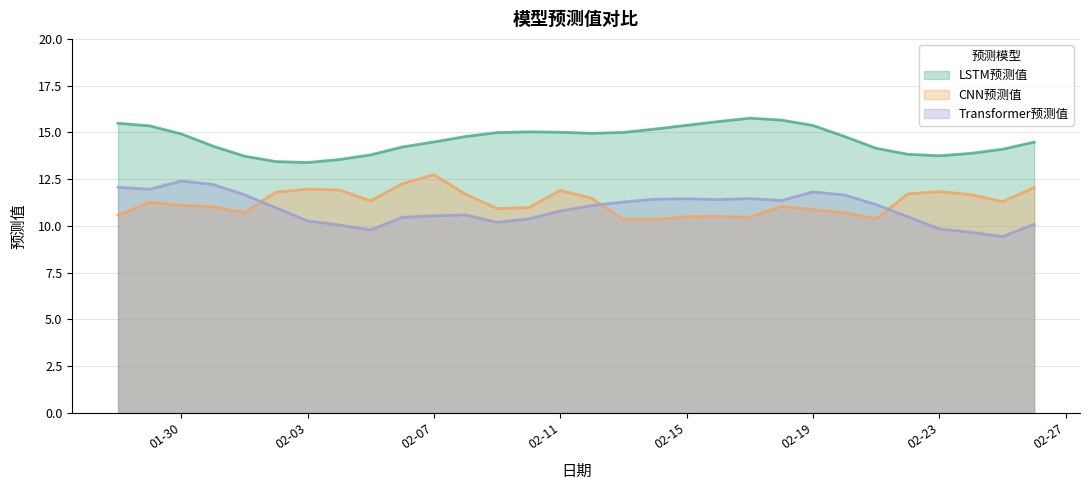

The Transformer预测值 series shows 6.5 at 02-15. True or false?

False